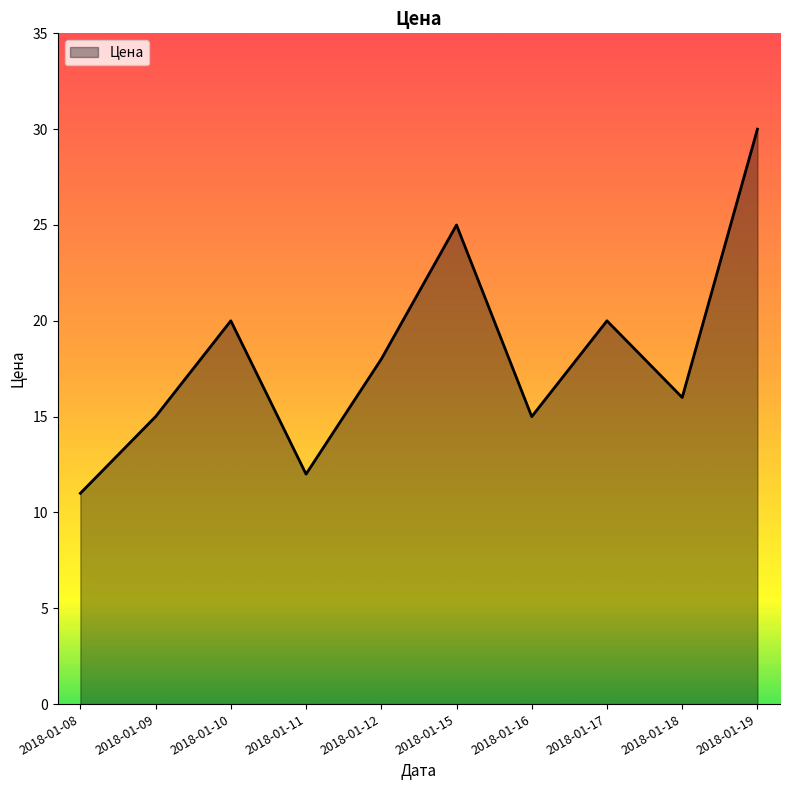

How many lines are shown in the chart?

1